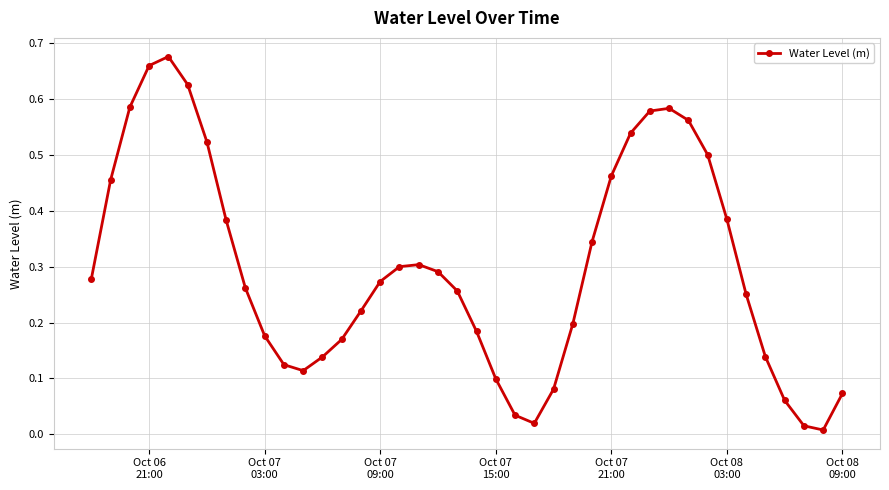

What is the sum of all values?

11.9